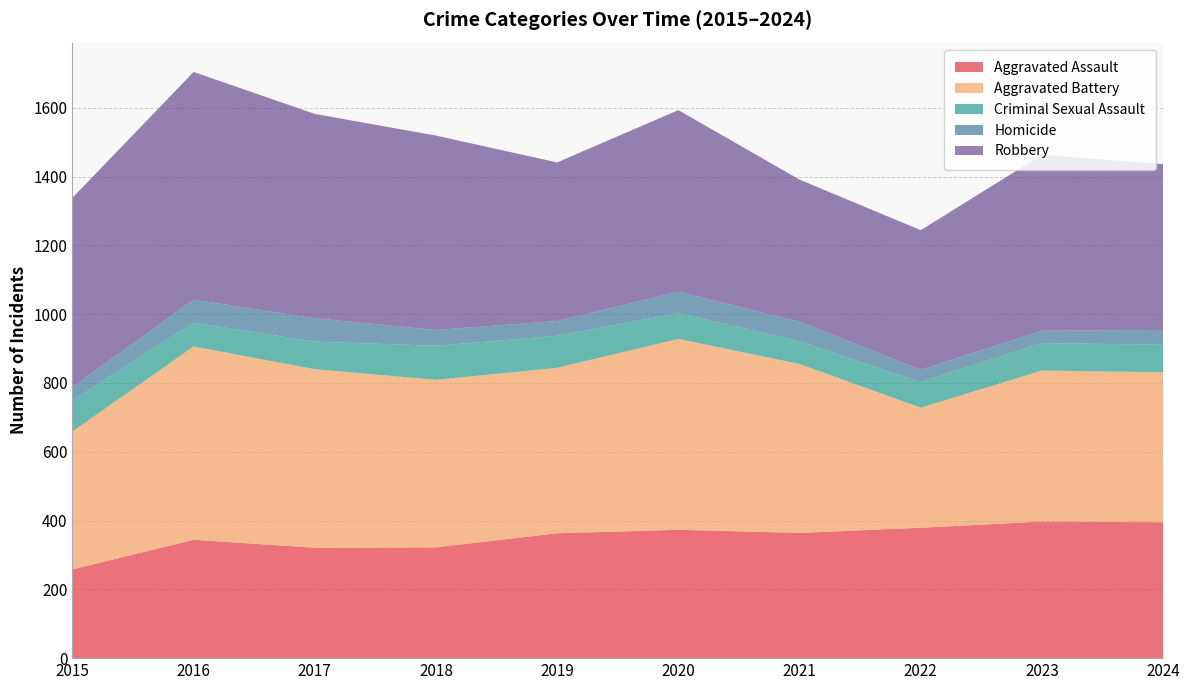

Reading left to right, list all the values displayed in this chart.

Aggravated Assault: 2015=258	2016=344	2017=321	2018=322	2019=363	2020=373	2021=364	2022=379	2023=397	2024=395
Aggravated Battery: 2015=401	2016=562	2017=519	2018=487	2019=481	2020=555	2021=491	2022=349	2023=439	2024=436
Criminal Sexual Assault: 2015=90	2016=69	2017=80	2018=99	2019=93	2020=75	2021=66	2022=74	2023=80	2024=80
Homicide: 2015=39	2016=67	2017=68	2018=46	2019=43	2020=62	2021=57	2022=36	2023=36	2024=43
Robbery: 2015=550	2016=662	2017=594	2018=565	2019=461	2020=528	2021=413	2022=406	2023=511	2024=482